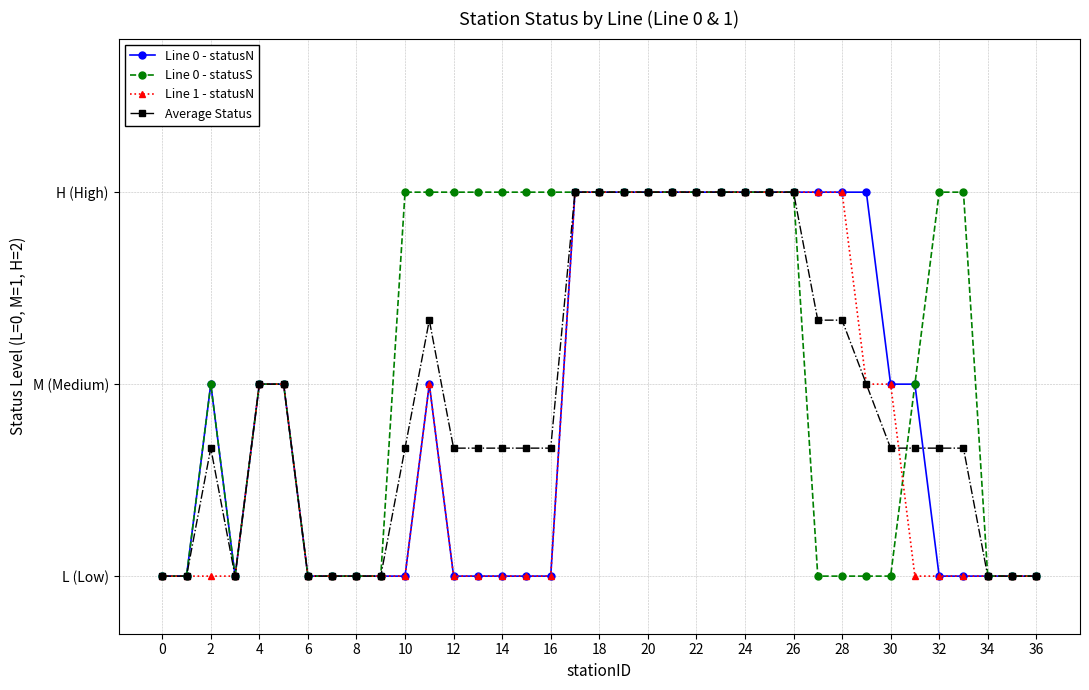

What are all the series names shown in the legend?

Line 0 - statusN, Line 0 - statusS, Line 1 - statusN, Average Status